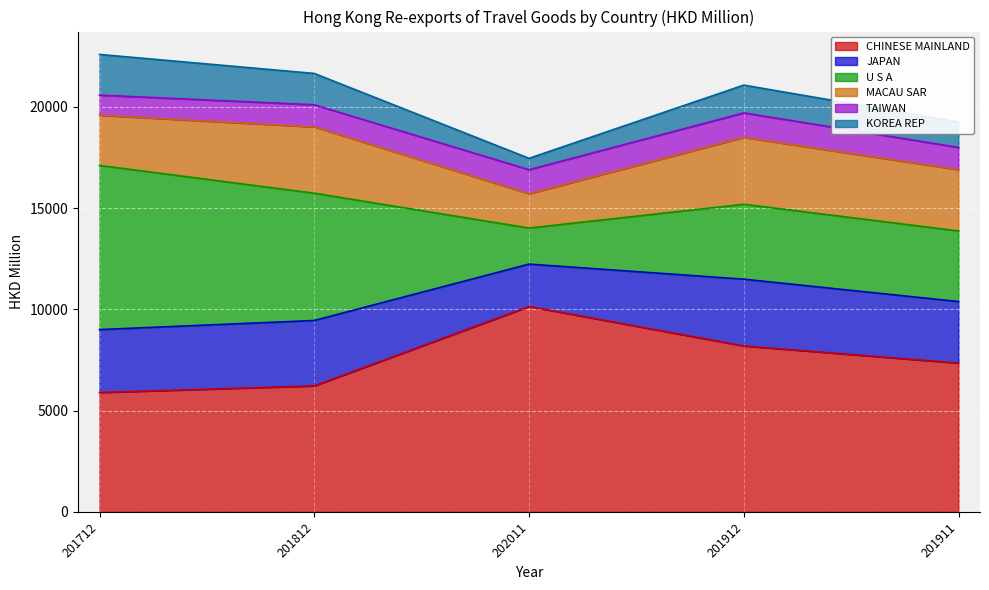

What is the label of the 3rd point from the left?

202011